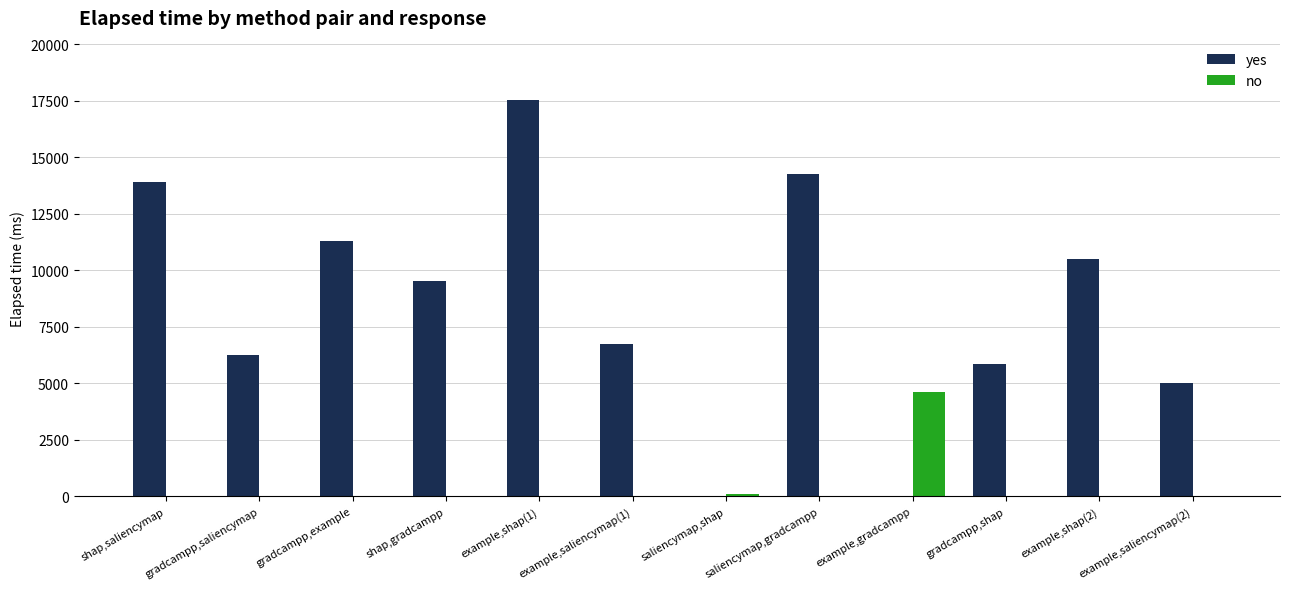

Reading right to left, extract all data points from this chart.

yes: 4999	10511	5840	0	14257	0	6726	17520	9517	11290	6228	13904
no: 0	0	0	4607	0	86	0	0	0	0	0	0